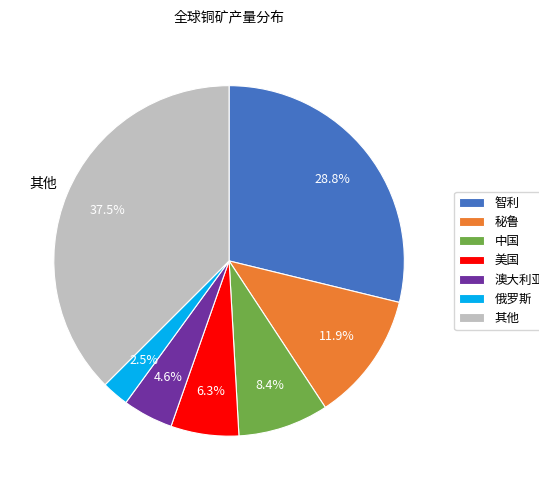

True or false: 俄罗斯 accounts for 9% of the total.

False